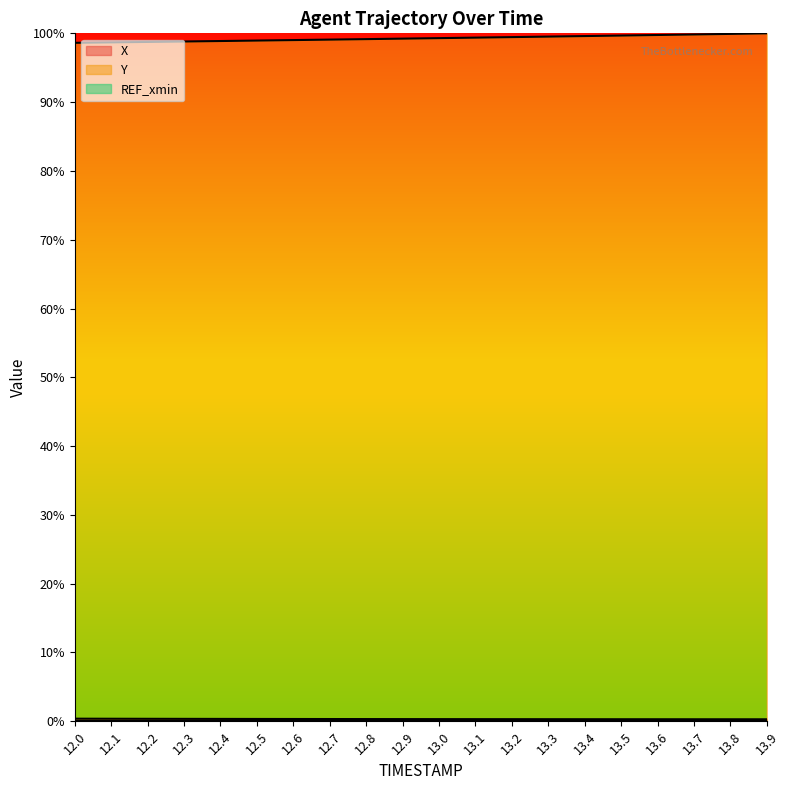

Reading left to right, extract all data points from this chart.

X: 0.4	0.4	0.4	0.4	0.3	0.3	0.3	0.3	0.3	0.3	0.3	0.3	0.3	0.3	0.3	0.3	0.3	0.3	0.3	0.3
Y: 98.6	98.7	98.7	98.8	98.9	98.9	99.0	99.1	99.2	99.2	99.3	99.4	99.5	99.5	99.6	99.7	99.8	99.8	99.9	100.0